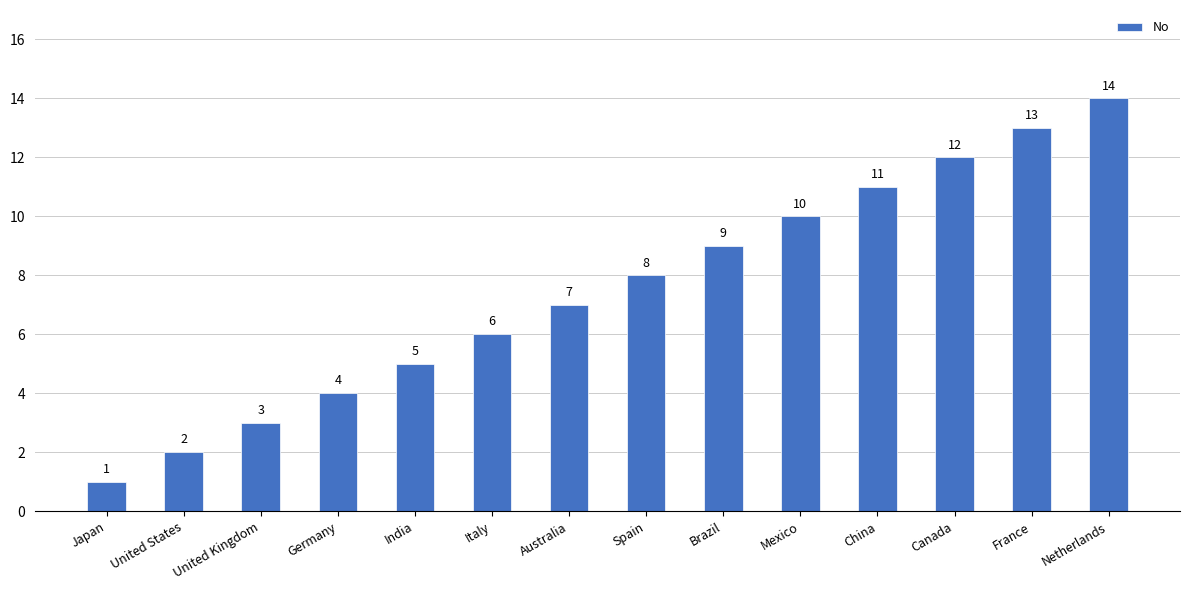

Is it true that the value at France is 5?

False